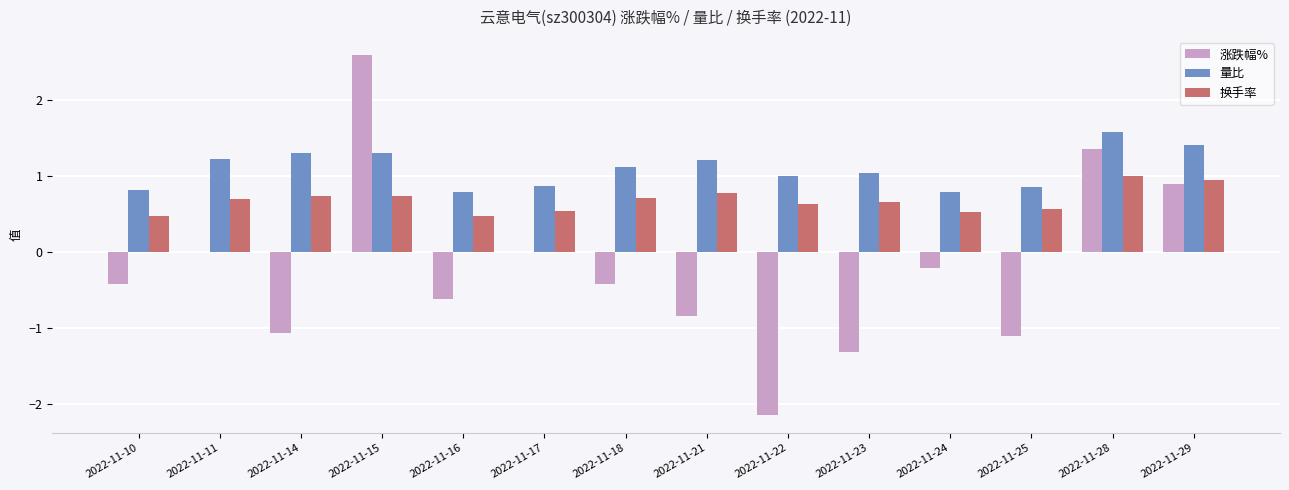

Which category has the highest value across all series?

2022-11-15